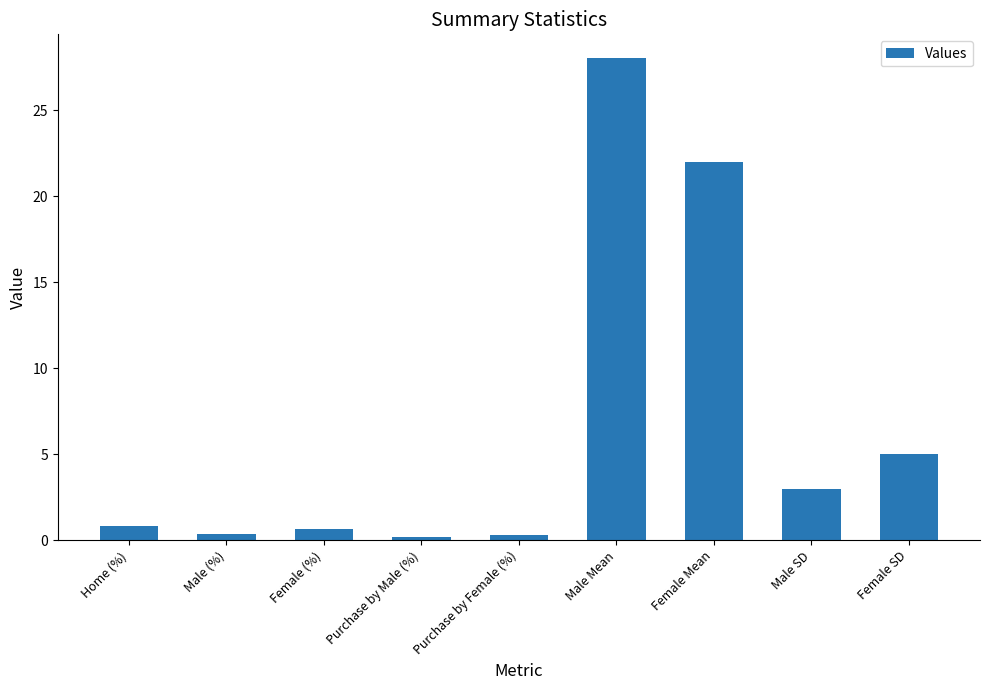

At which category does the chart reach its peak across all series?

Male Mean